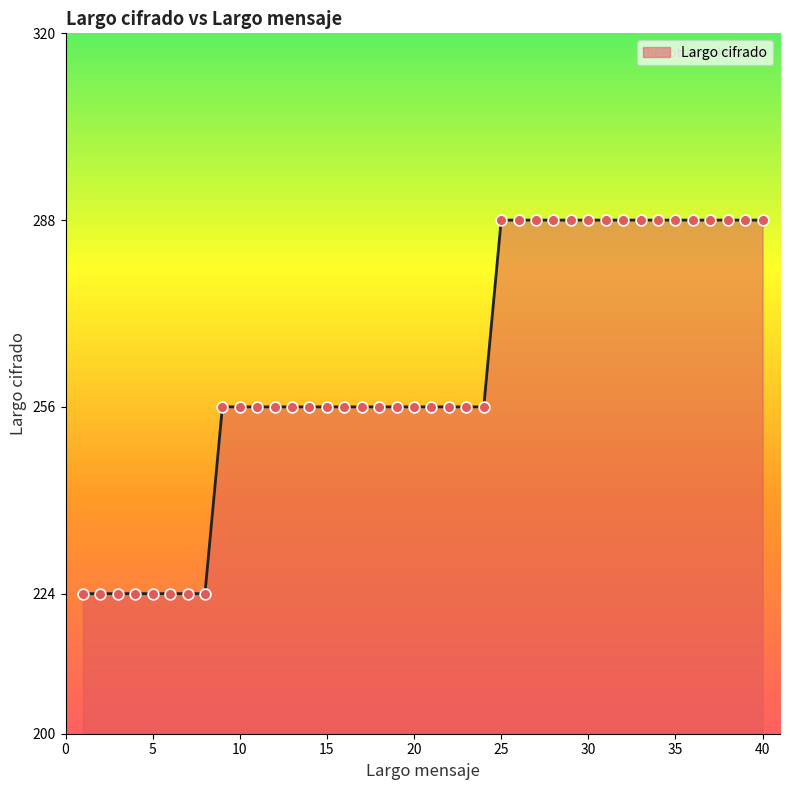

What is the difference between the maximum and minimum values?

64